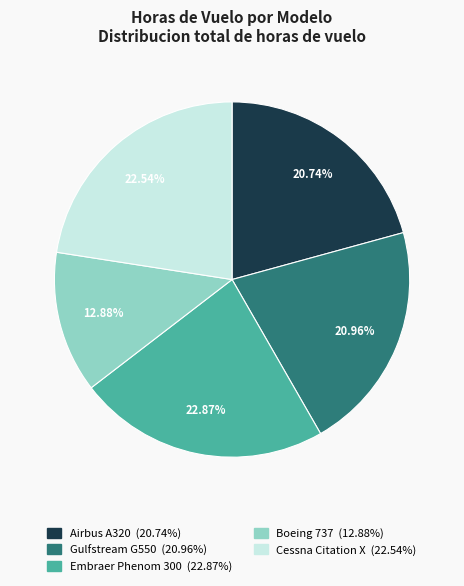

Is the sum of Boeing 737 and Gulfstream G550 greater than half?

No